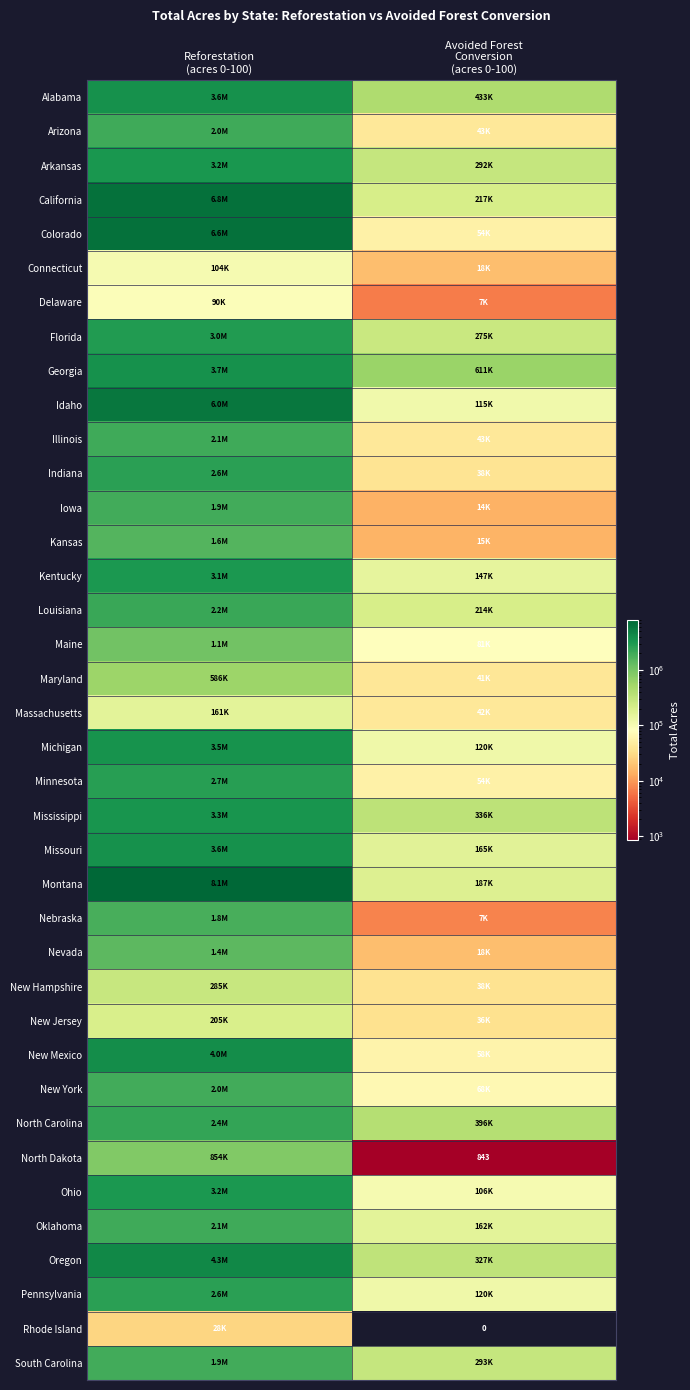

Is it true that Mississippi equals 85360.1 at Avoided Forest Conversion (acres 0-100)?

False